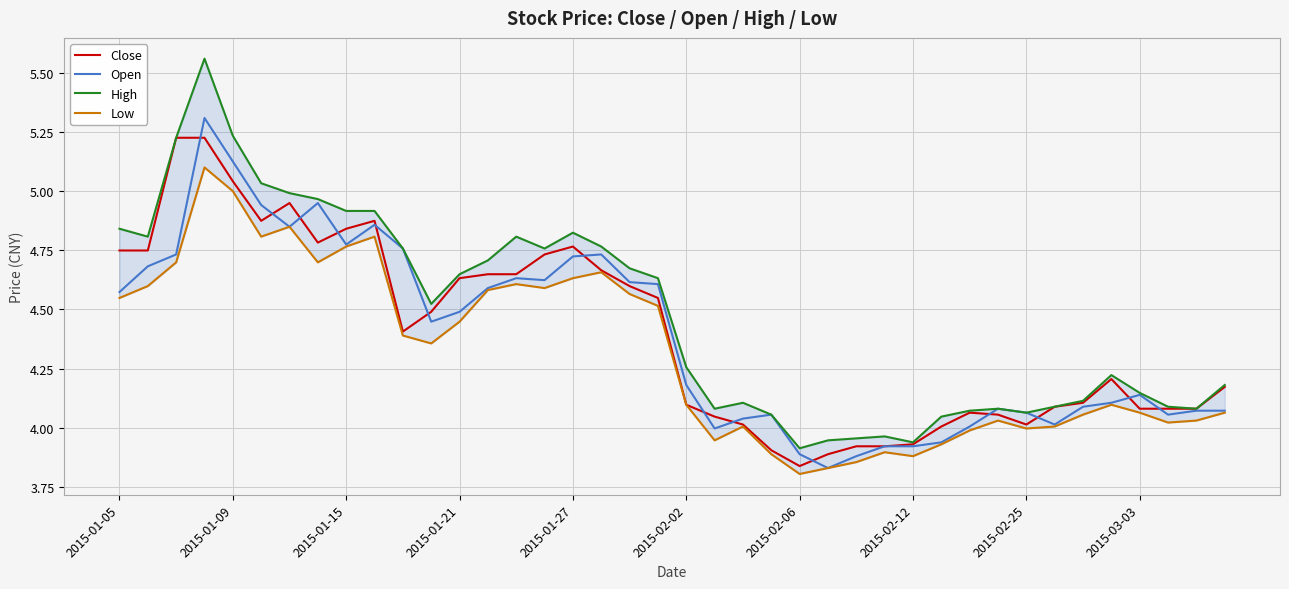

True or false: Low and High cross at least once.

False